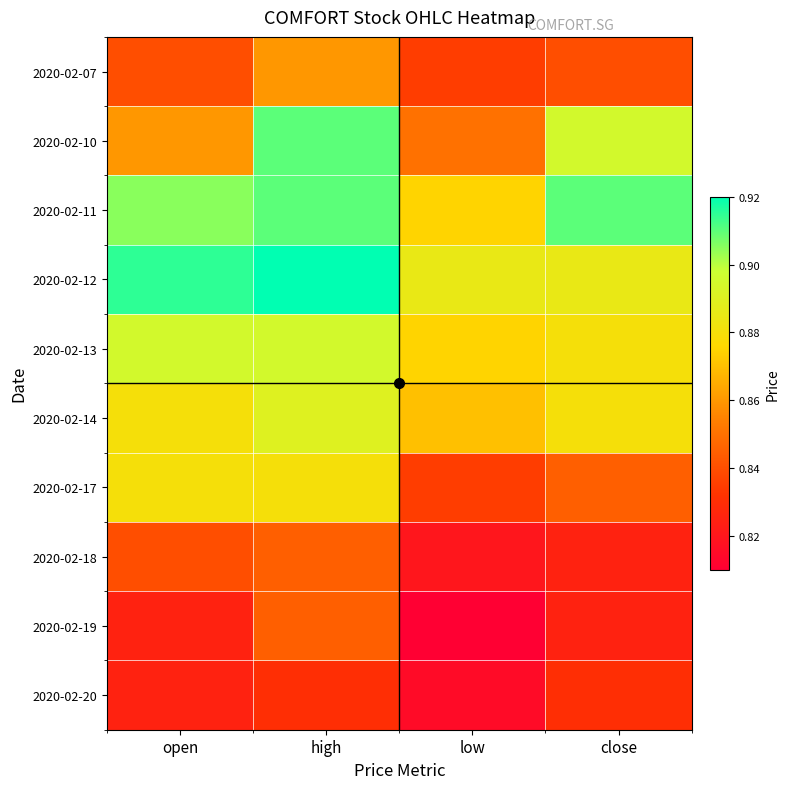

Reading left to right, what are all the values shown in this chart?

2020-02-07: open=0.8	high=0.9	low=0.8	close=0.8
2020-02-10: open=0.9	high=0.9	low=0.8	close=0.9
2020-02-11: open=0.9	high=0.9	low=0.9	close=0.9
2020-02-12: open=0.9	high=0.9	low=0.9	close=0.9
2020-02-13: open=0.9	high=0.9	low=0.9	close=0.9
2020-02-14: open=0.9	high=0.9	low=0.9	close=0.9
2020-02-17: open=0.9	high=0.9	low=0.8	close=0.8
2020-02-18: open=0.8	high=0.8	low=0.8	close=0.8
2020-02-19: open=0.8	high=0.8	low=0.8	close=0.8
2020-02-20: open=0.8	high=0.8	low=0.8	close=0.8